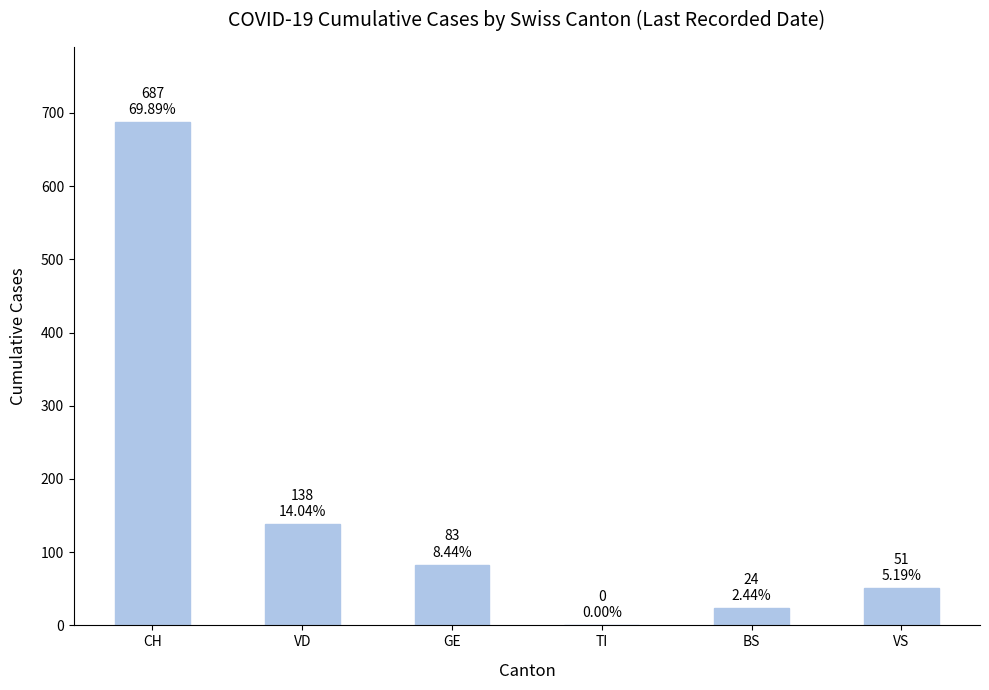

What is the sum of all values?

983